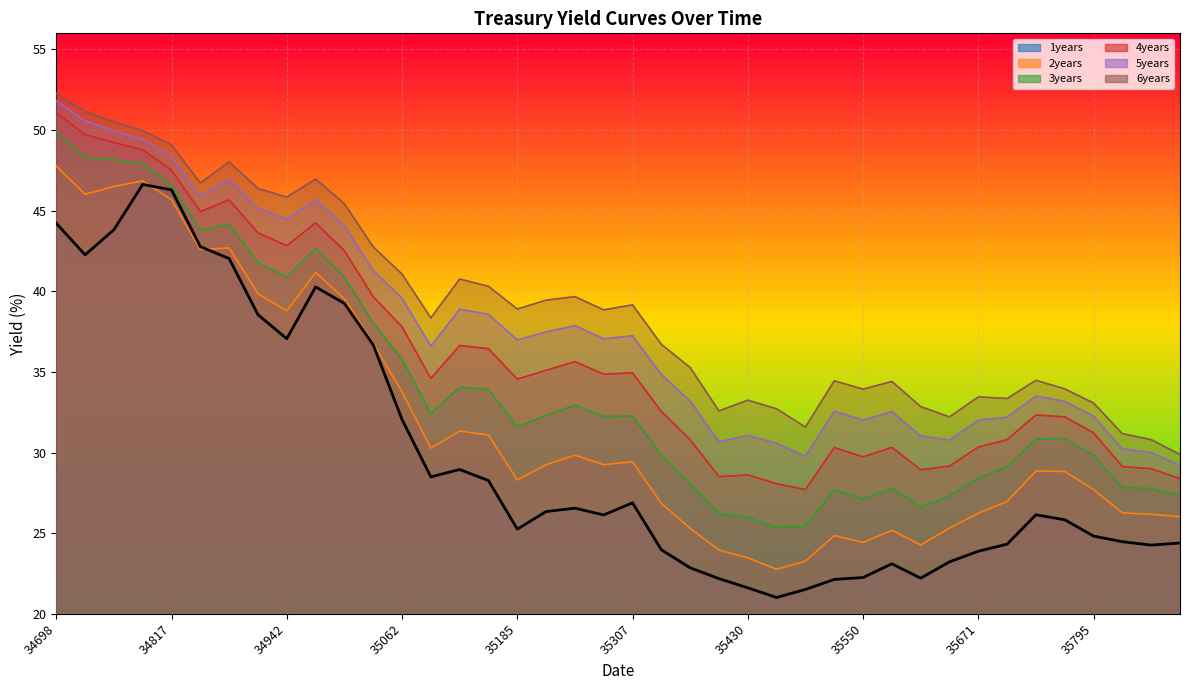

At which label does 4years reach its peak?

34698